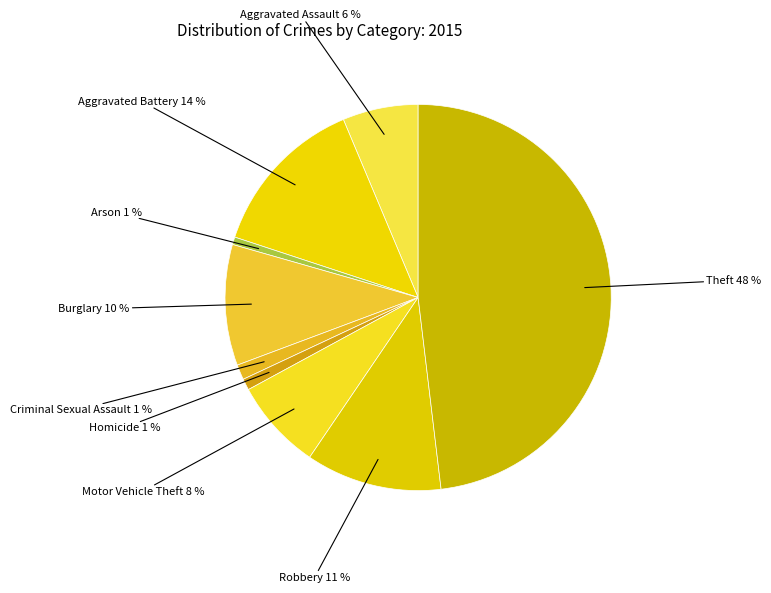

Combined, do Aggravated Assault and Criminal Sexual Assault account for over 50%?

No